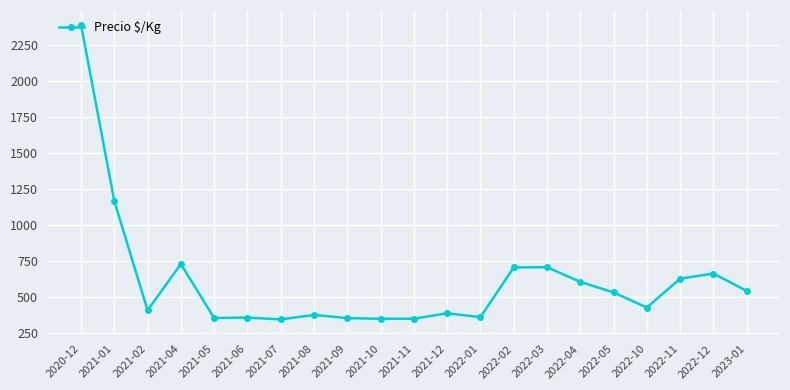

At which category does the data reach its first local peak?

2021-04